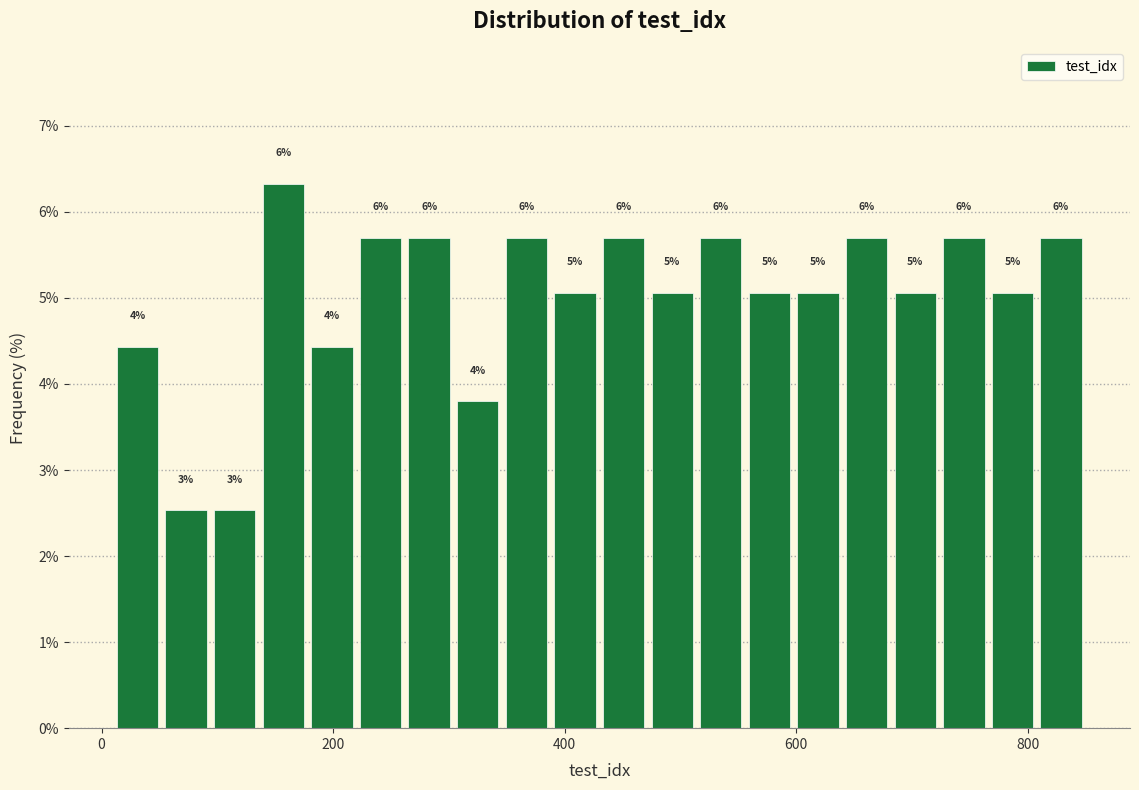

Around what value on the x-axis is the tallest bar? Give the approximate position of its centre, as read against the axis.

160